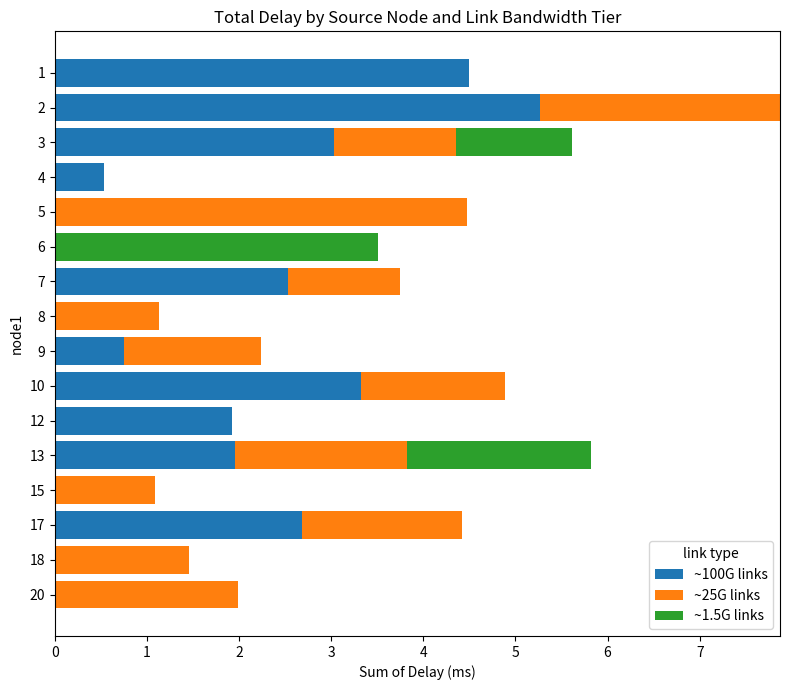

What value does the ~100G links series have at 3?

3.0